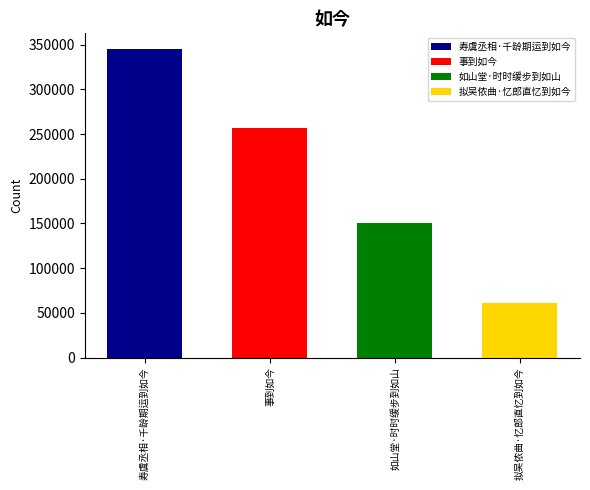

What is the change in value from 如山堂·时时缓步到如山 to 拟吴侬曲·忆郎直忆到如今?

-89933